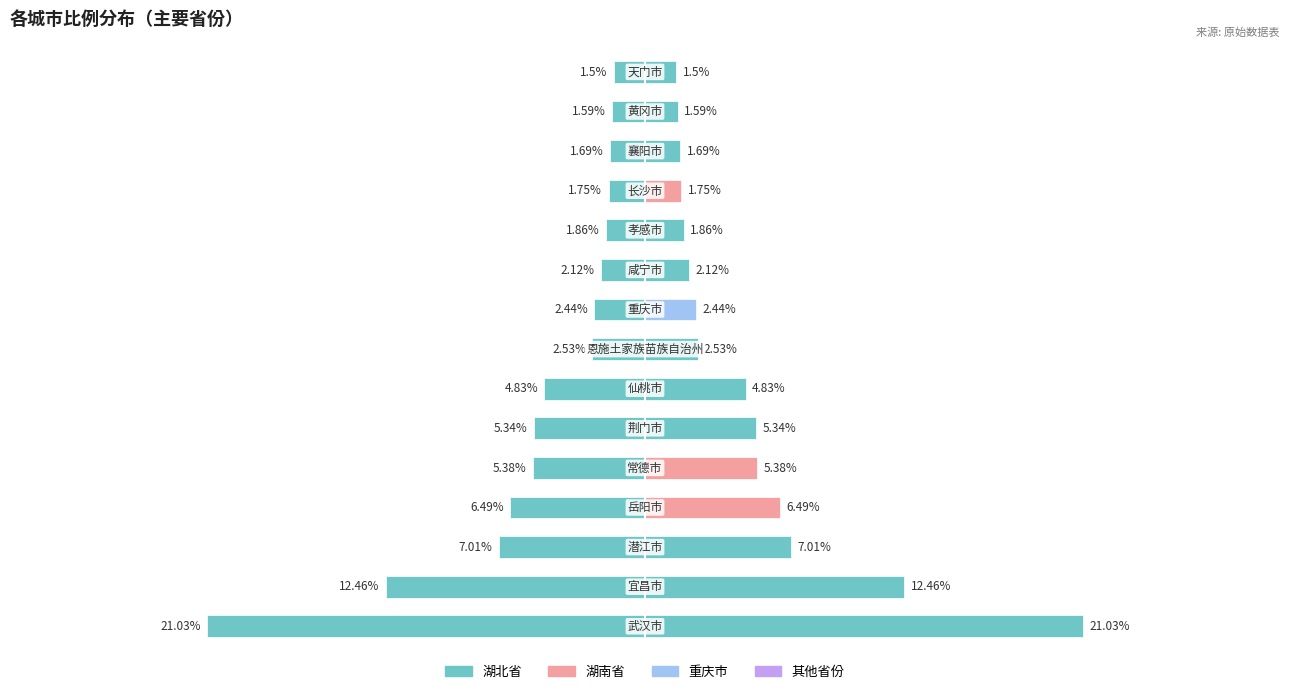

Is the value of 城市比例（右） at 4 greater than the value of 城市比例（左） at 1?

Yes